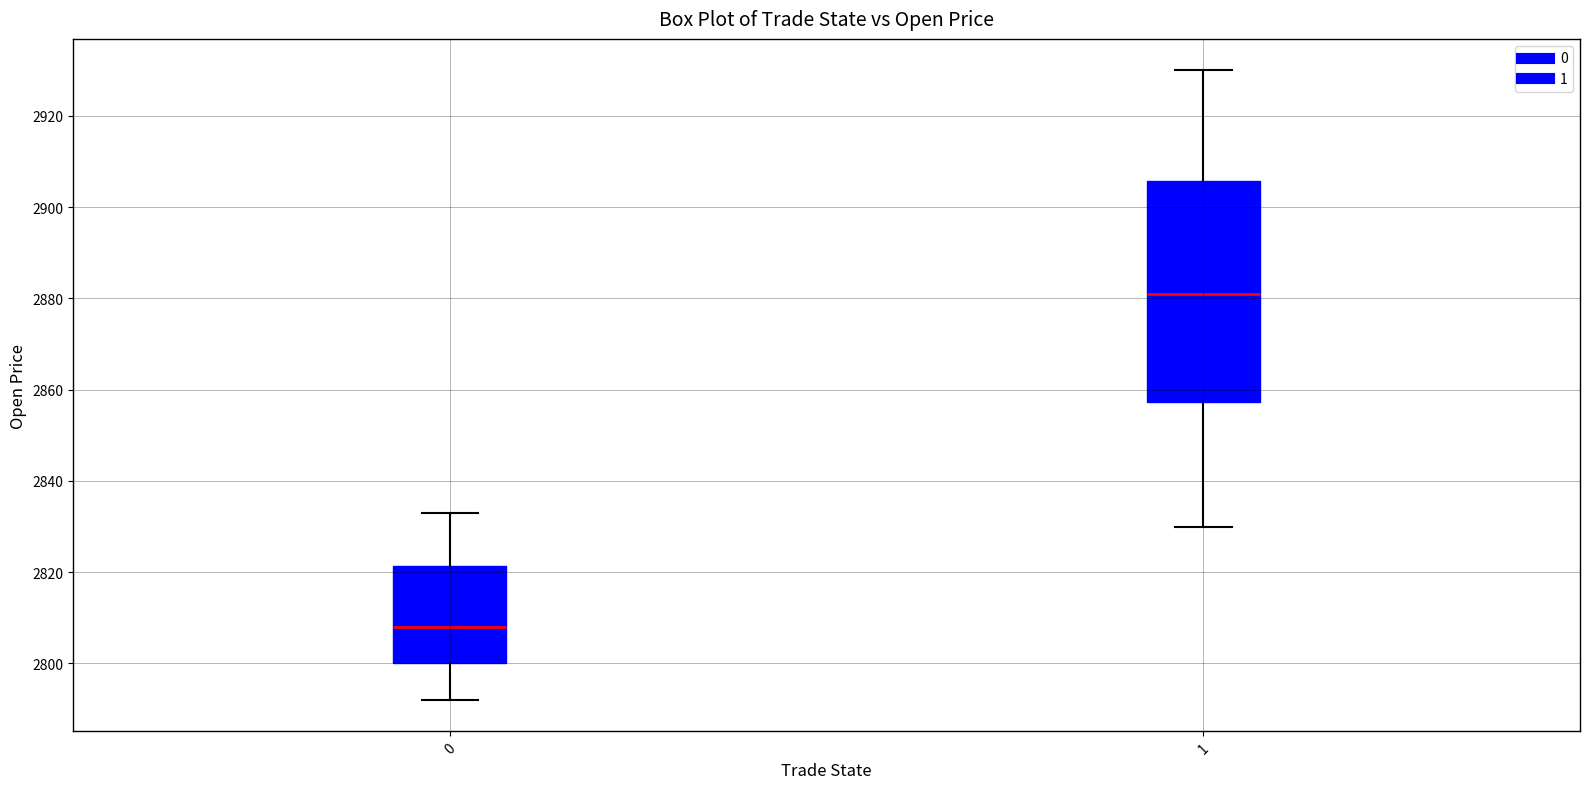

Which box is the tallest, from its lower edge to its upper edge?

1